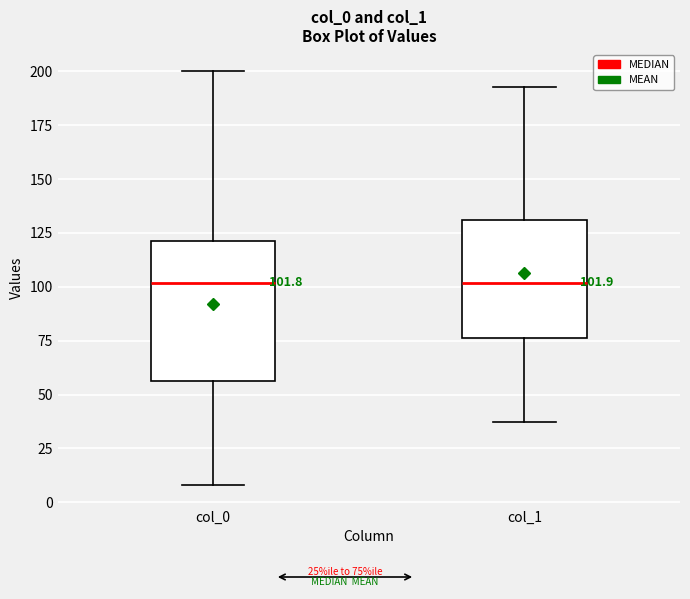

Comparing the boxes themselves (not the whiskers), which one is the tallest?

col_0